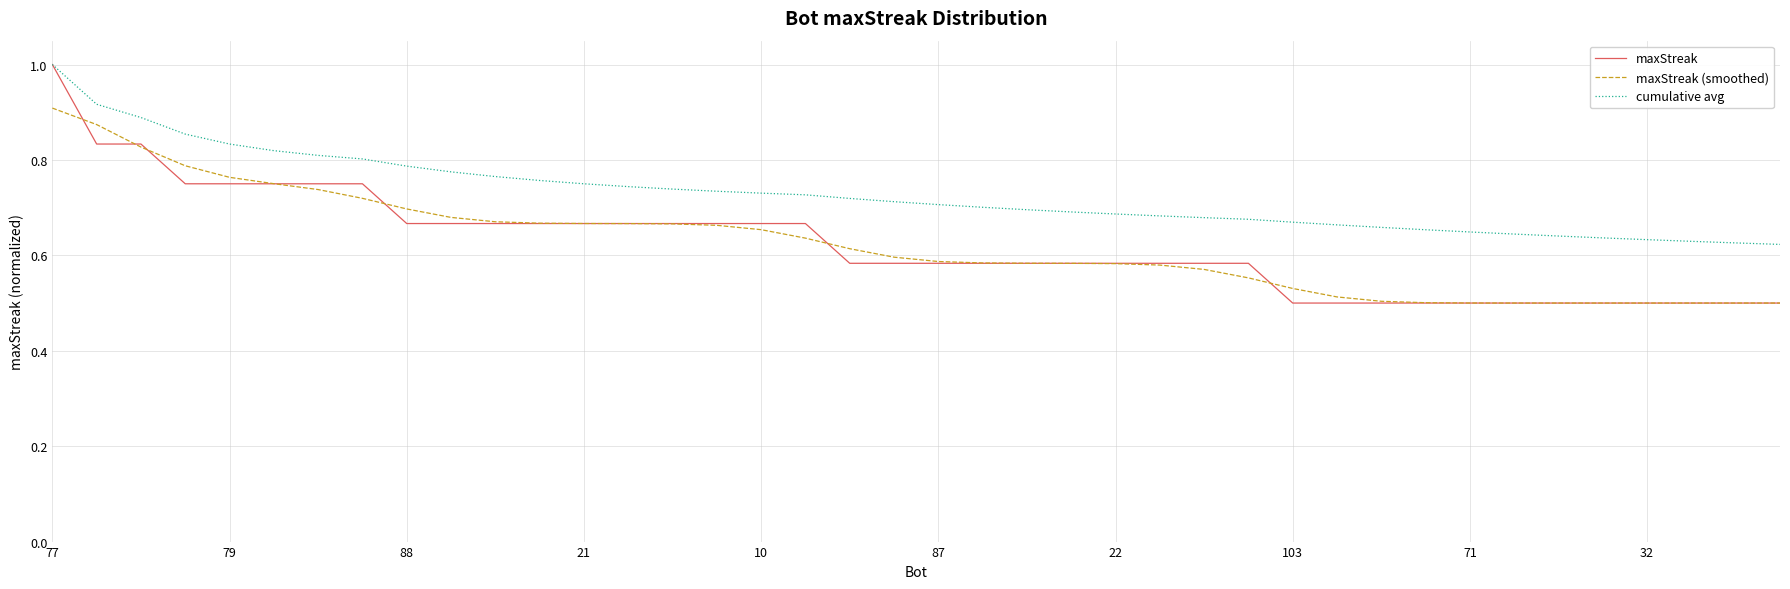

Does the chart display data point markers on the line(s)?

No